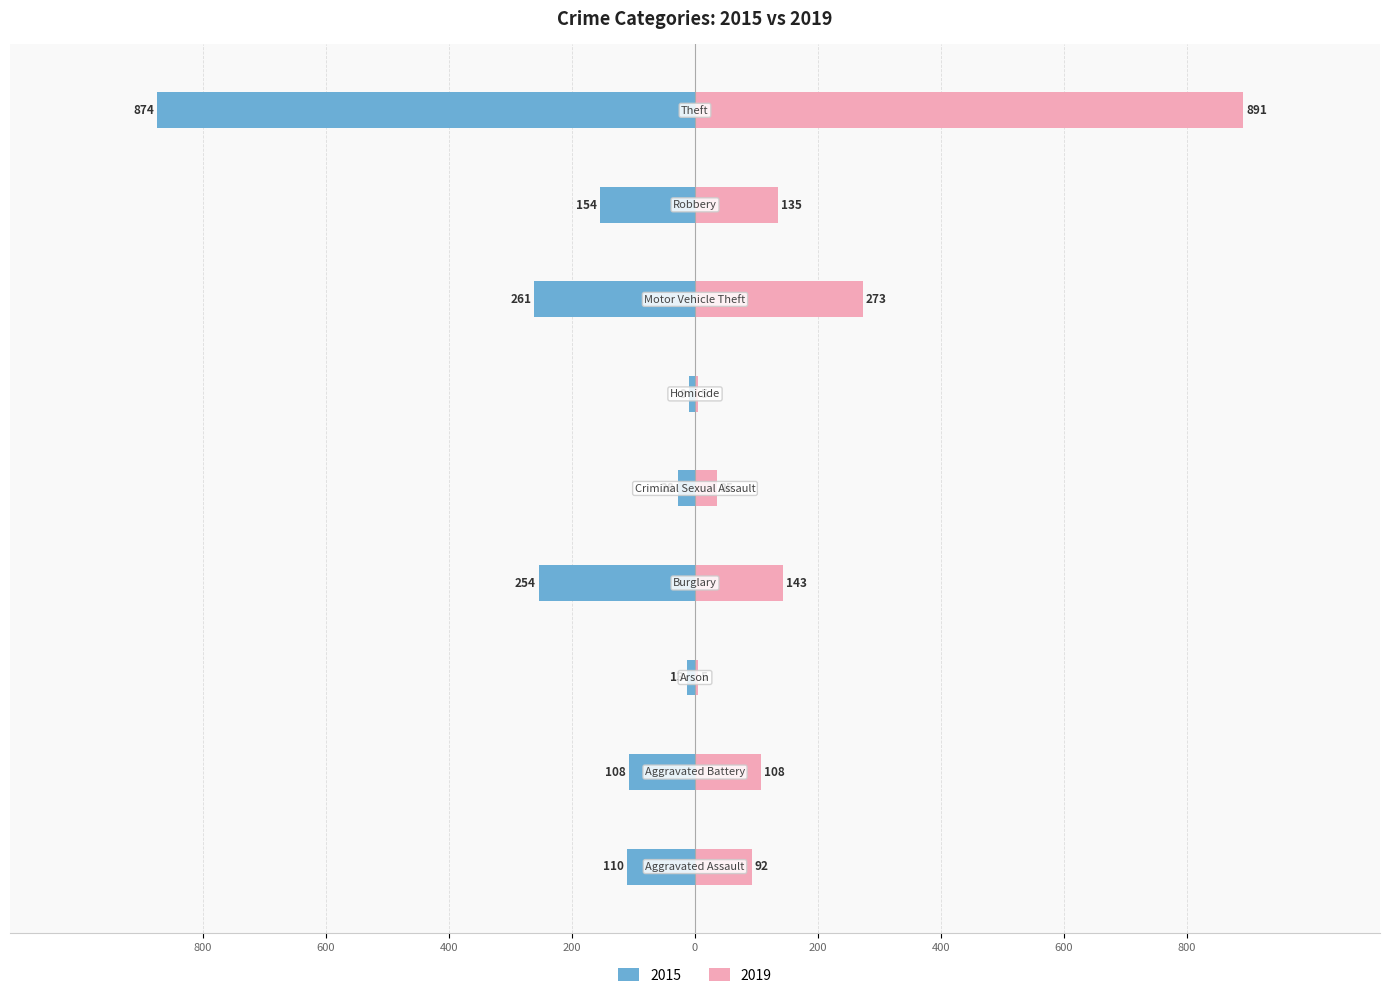

At which label does 2019 reach its minimum?

Arson